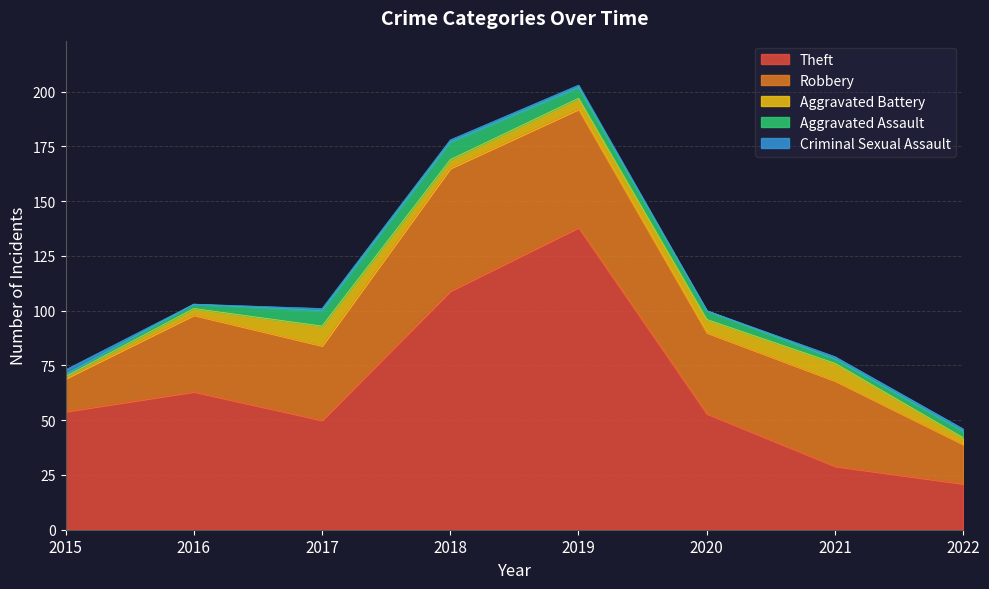

Count the number of data series in this chart.

5